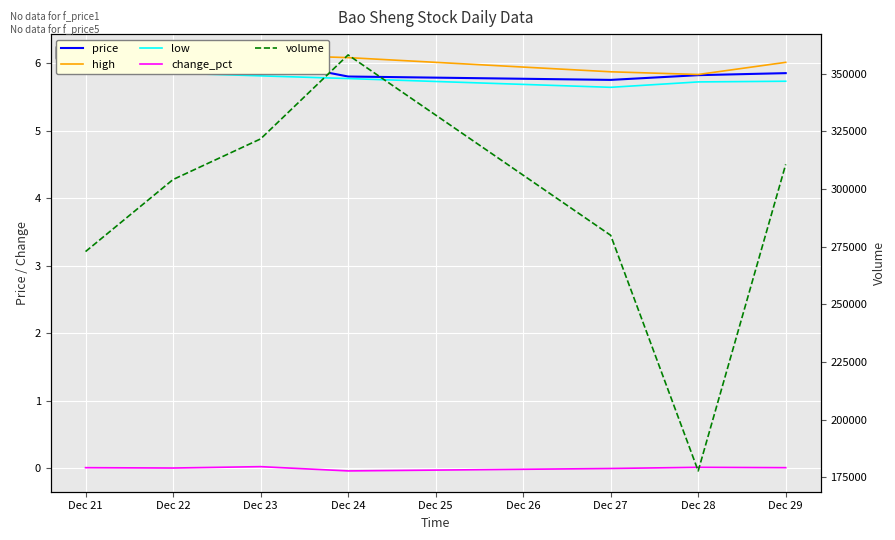

At how many categories does at least one series exceed 232297?

6